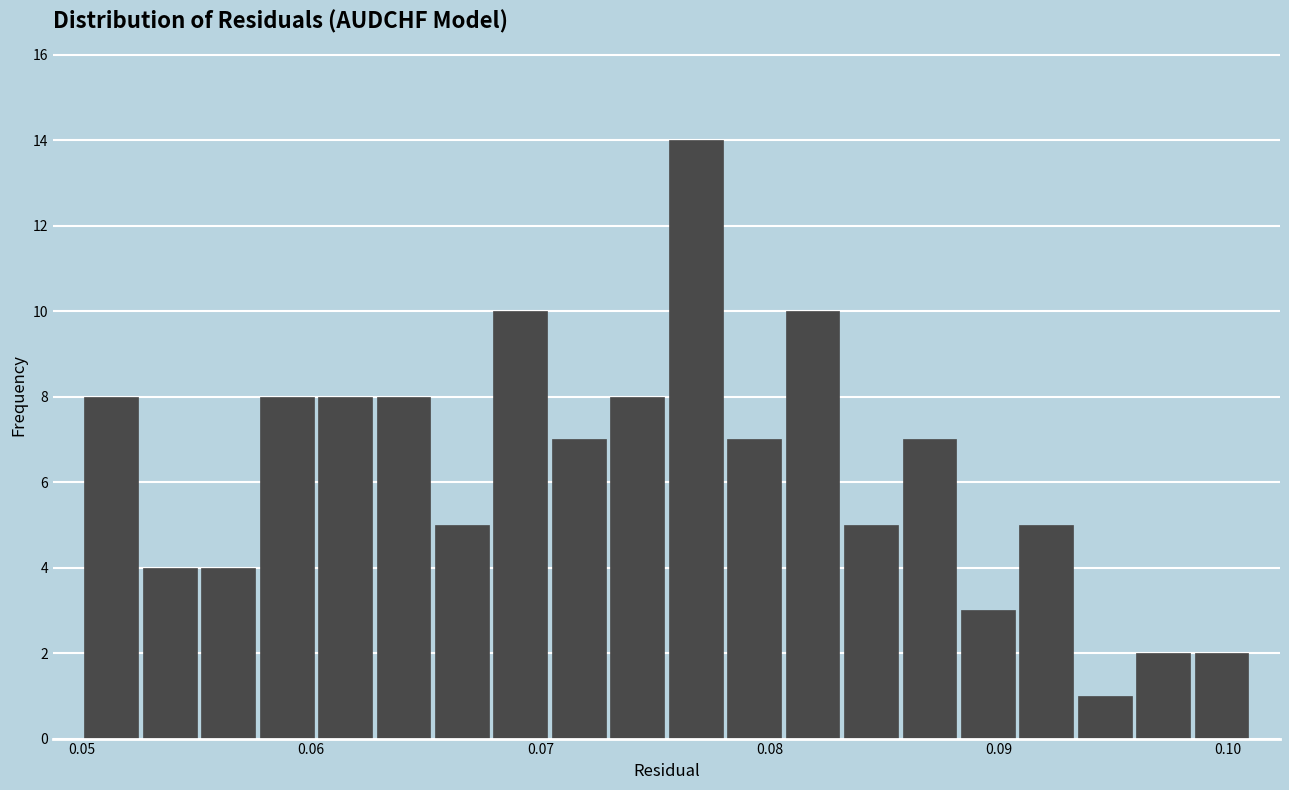

Read against the x-axis, roughly where is the centre of the tallest bar?

0.077